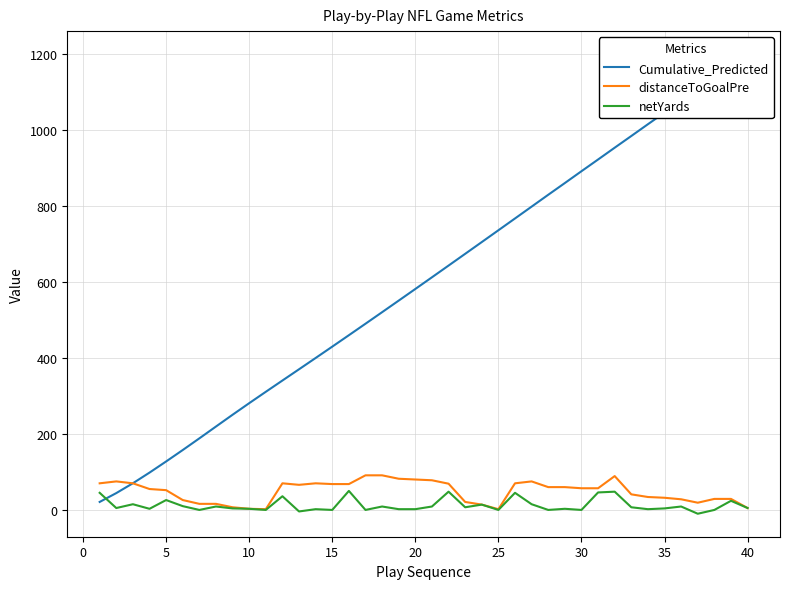

The netYards series shows 1.6 at 10. True or false?

False